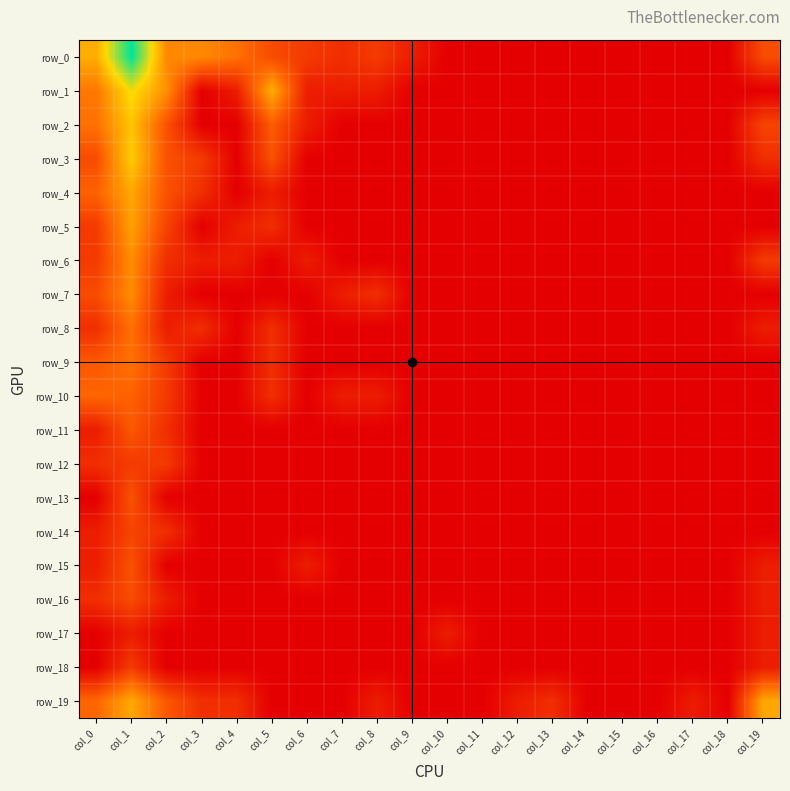

Which series has the largest range (max minus min)?

row_0